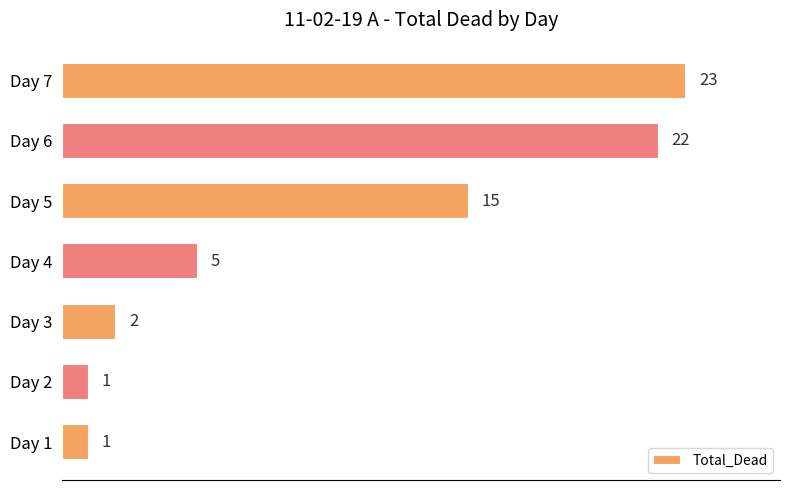

Where is the data nearest to the value 12?

Day 5